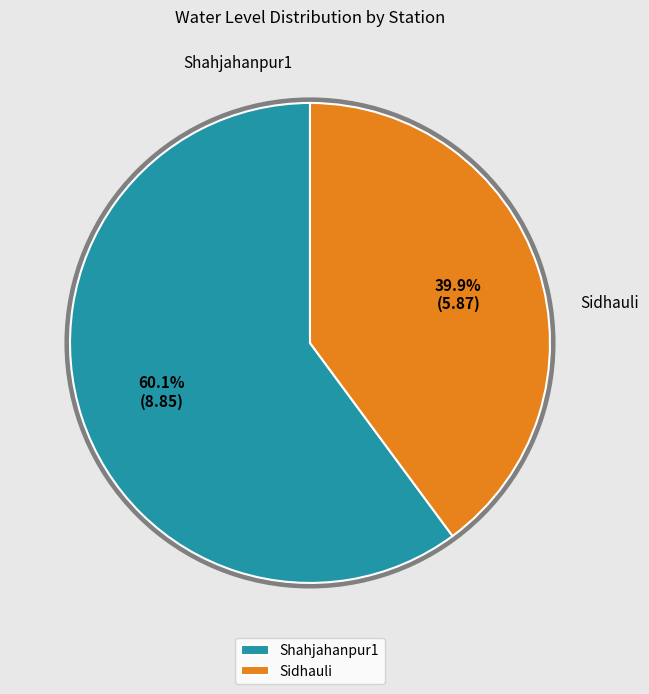

Approximately how many times larger is the value at Shahjahanpur1 compared to Sidhauli?

1.5